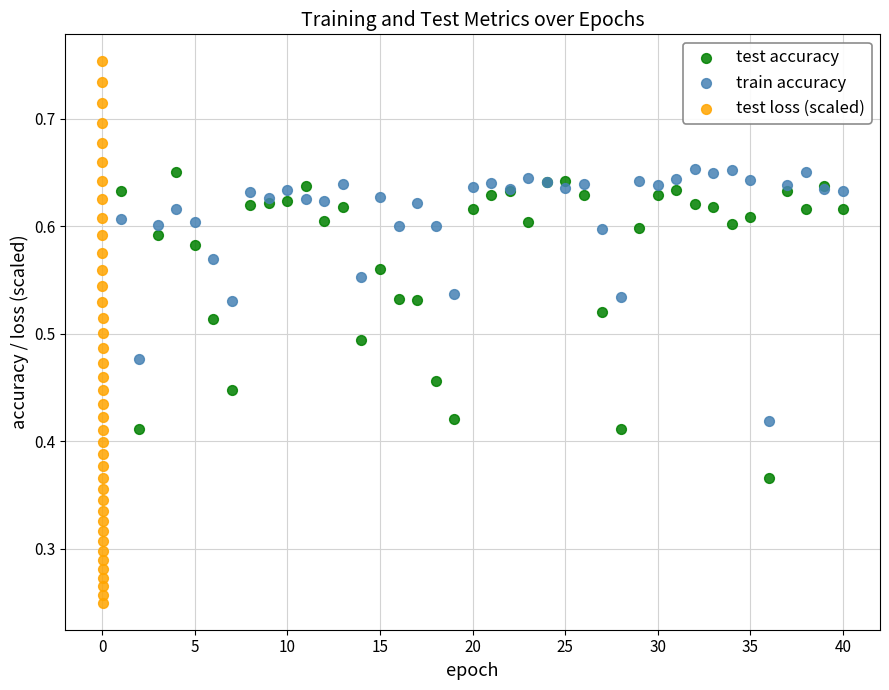

Which series has the widest spread of Y values?

test loss (scaled)